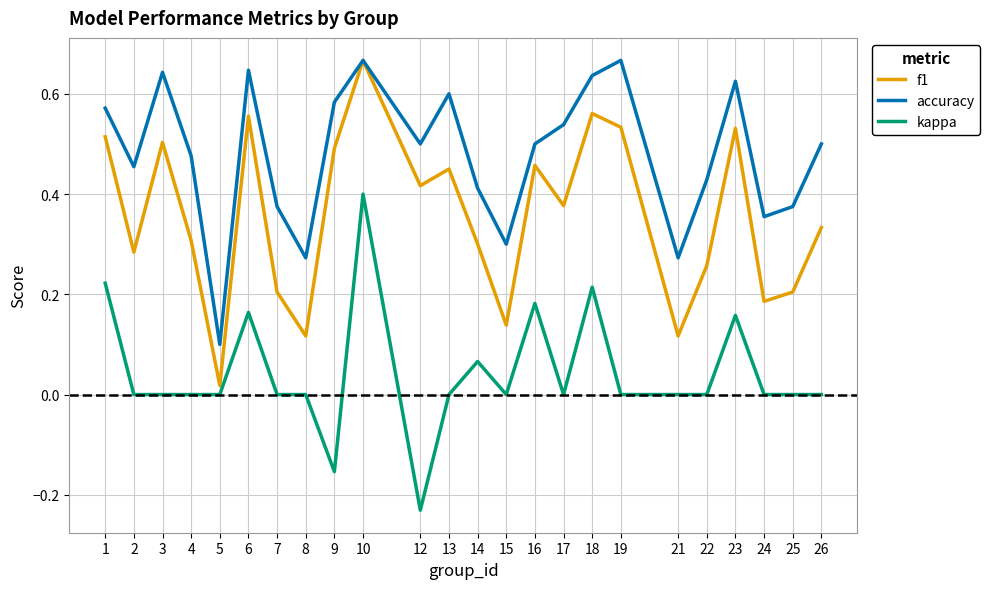

What is the sum of the accuracy values at 26 and 1?

1.1